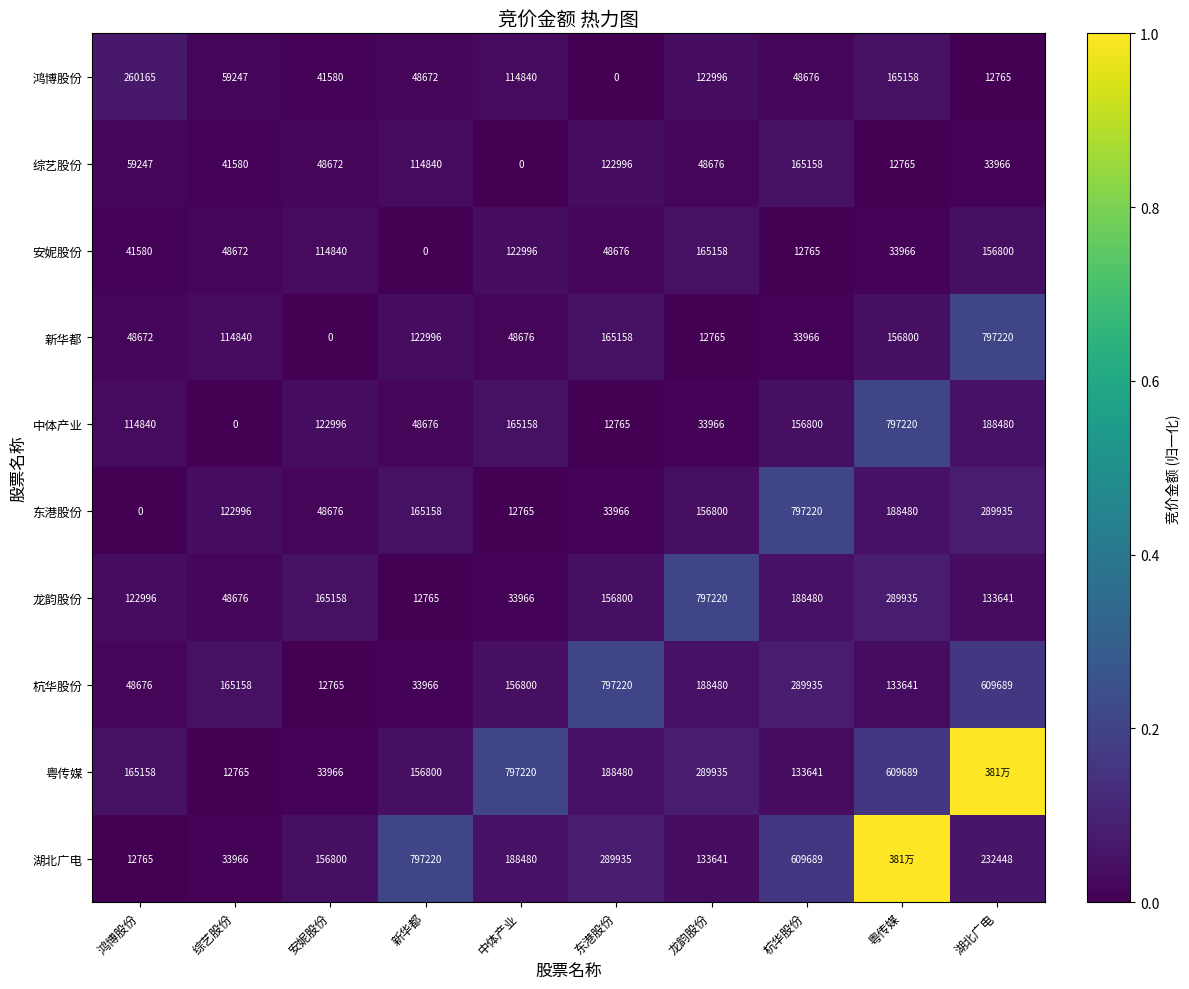

At which label is 龙韵股份 closest to 404992?

粤传媒